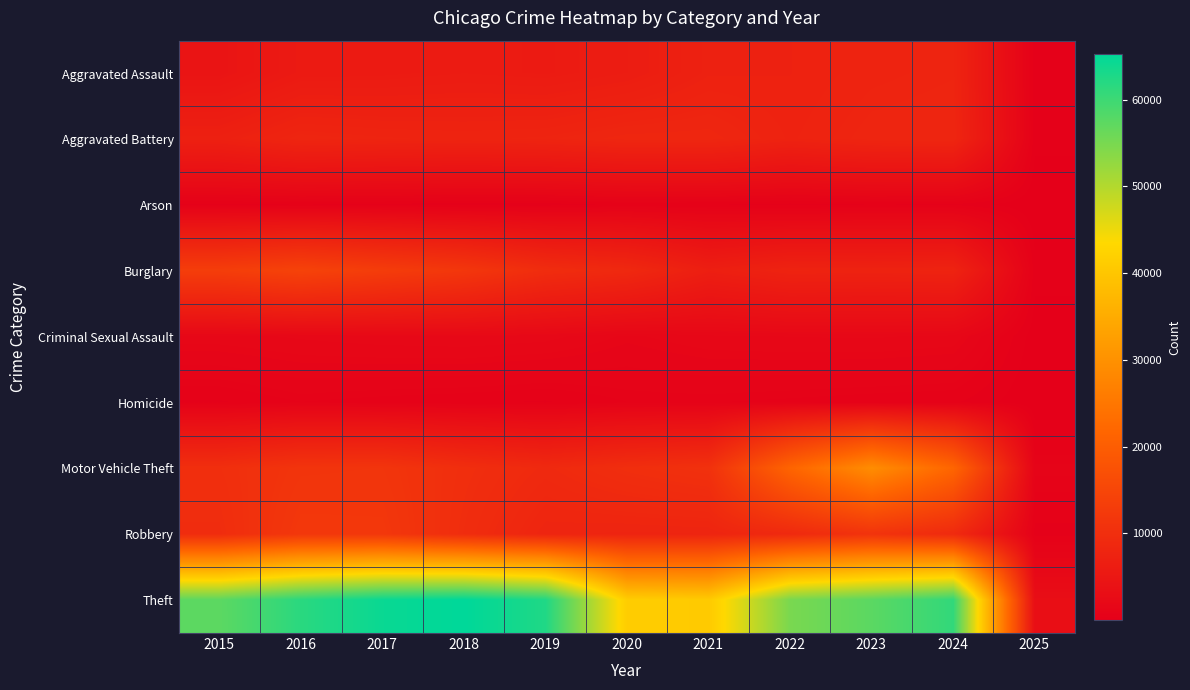

Which series changed the most between 2022 and 2025?

Theft